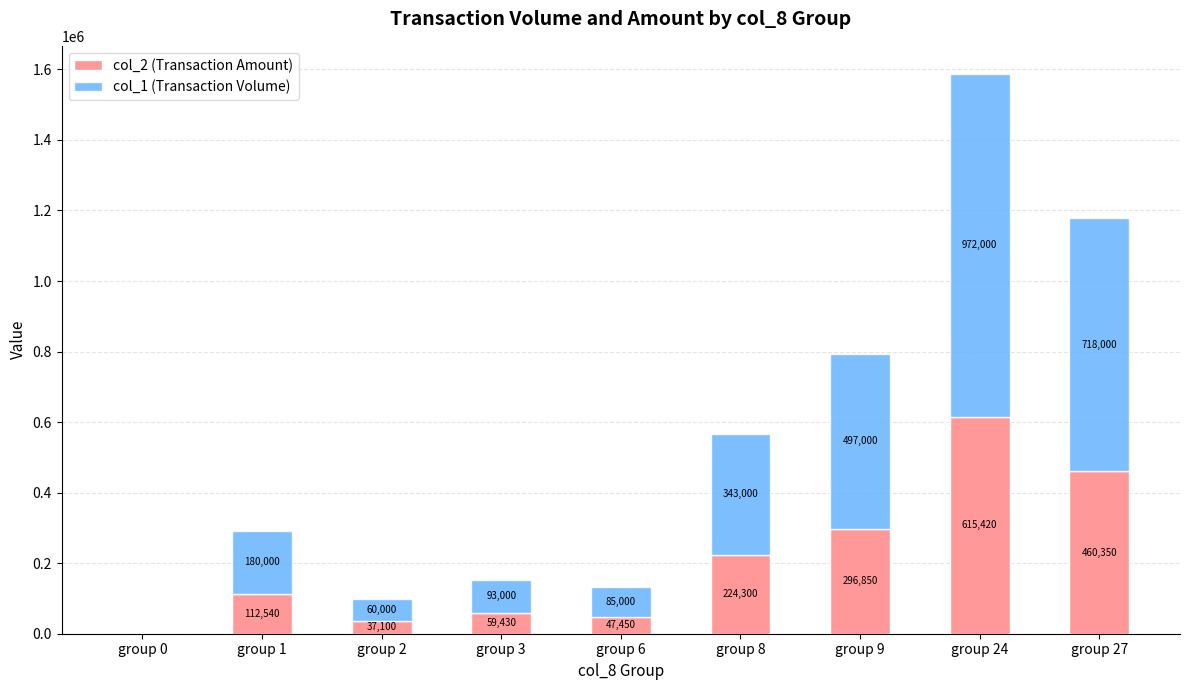

At which category is the sum across all series the highest?

group 24